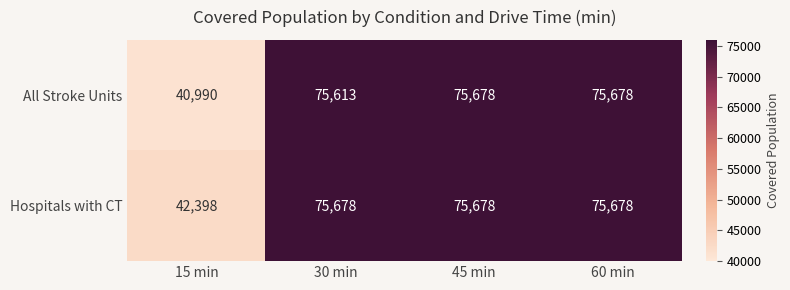

What is the highest value of the All Stroke Units series?

75678